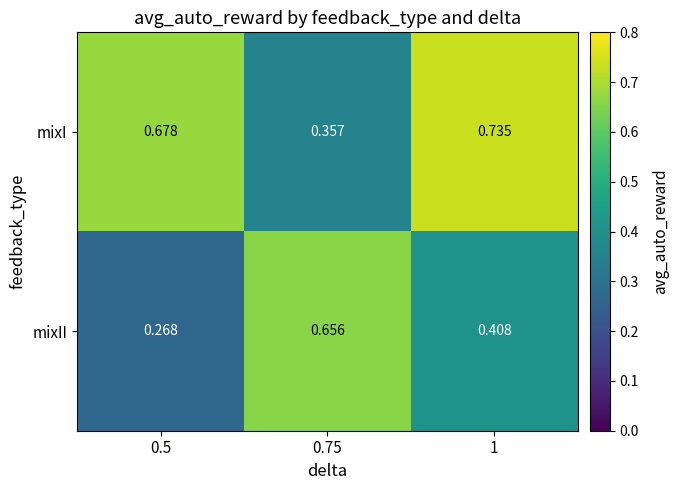

Which series changed the most between 0.5 and 0.75?

mixII